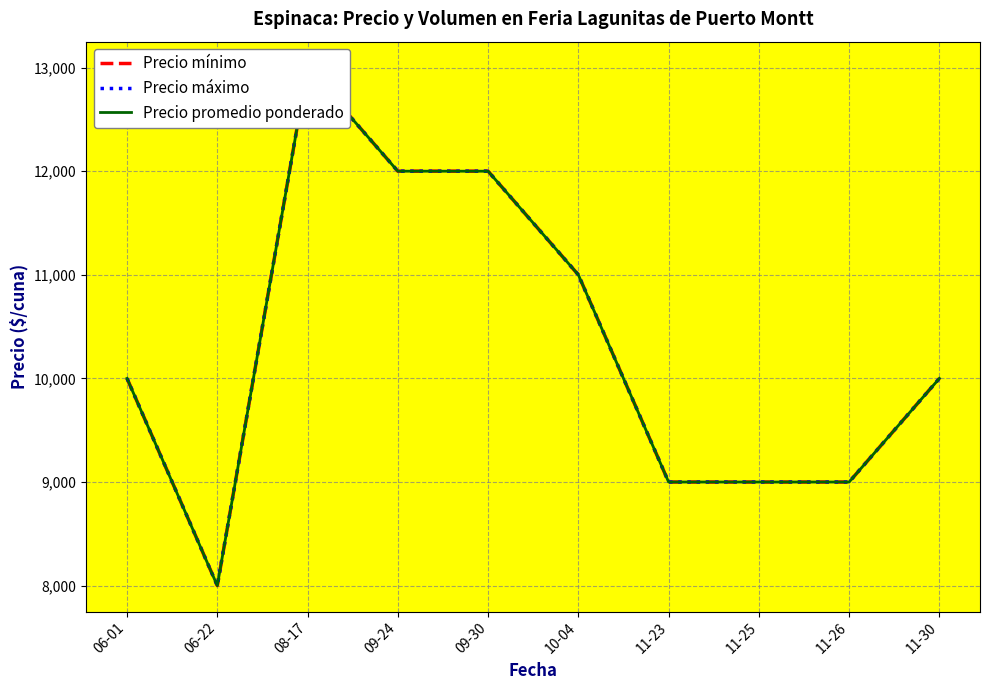

The Precio mínimo series shows 6751 at 08-17. True or false?

False